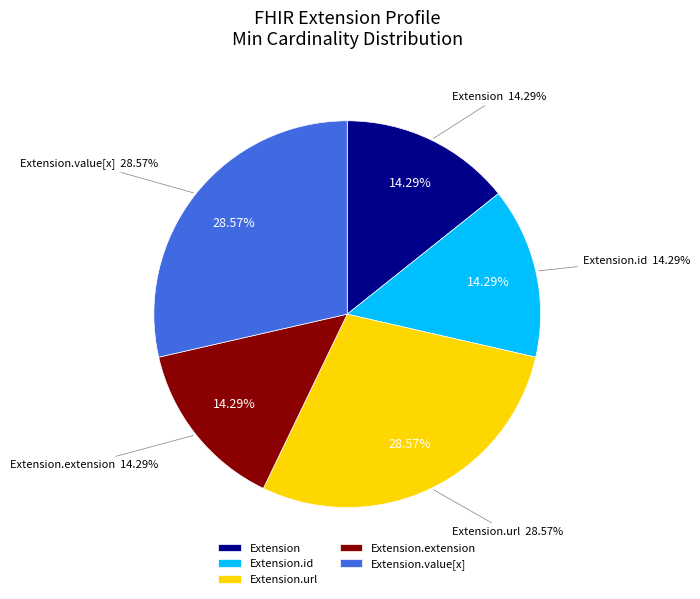

Rank the categories by value from highest to lowest.

Extension.url, Extension.value[x], Extension, Extension.id, Extension.extension